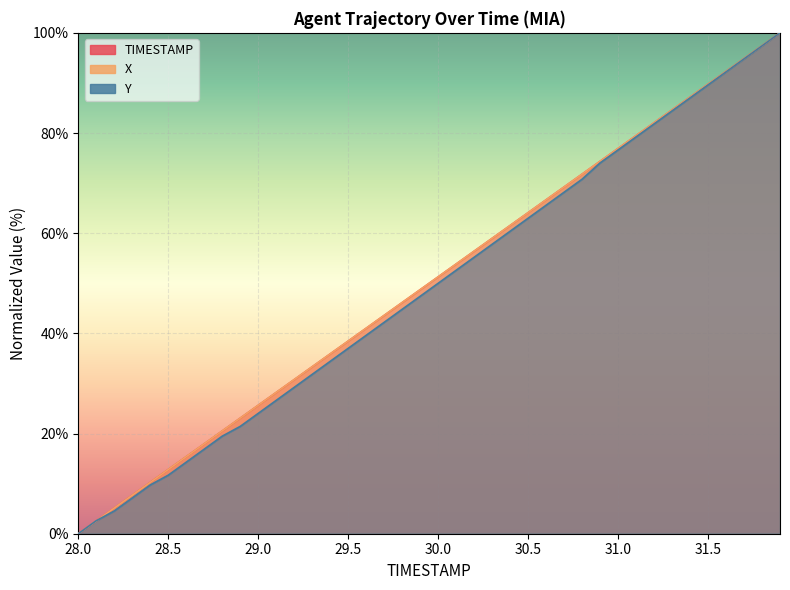

Is it true that Y equals 160.2 at 31.5?

False